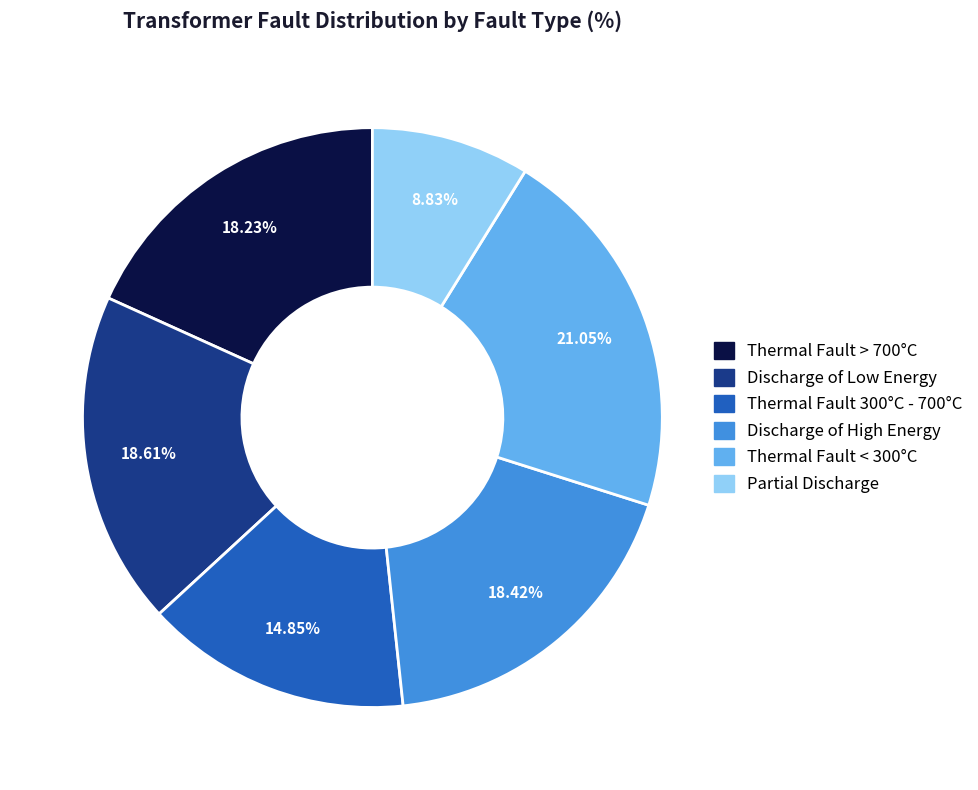

To the nearest percent, what is the average slice percentage?

17%